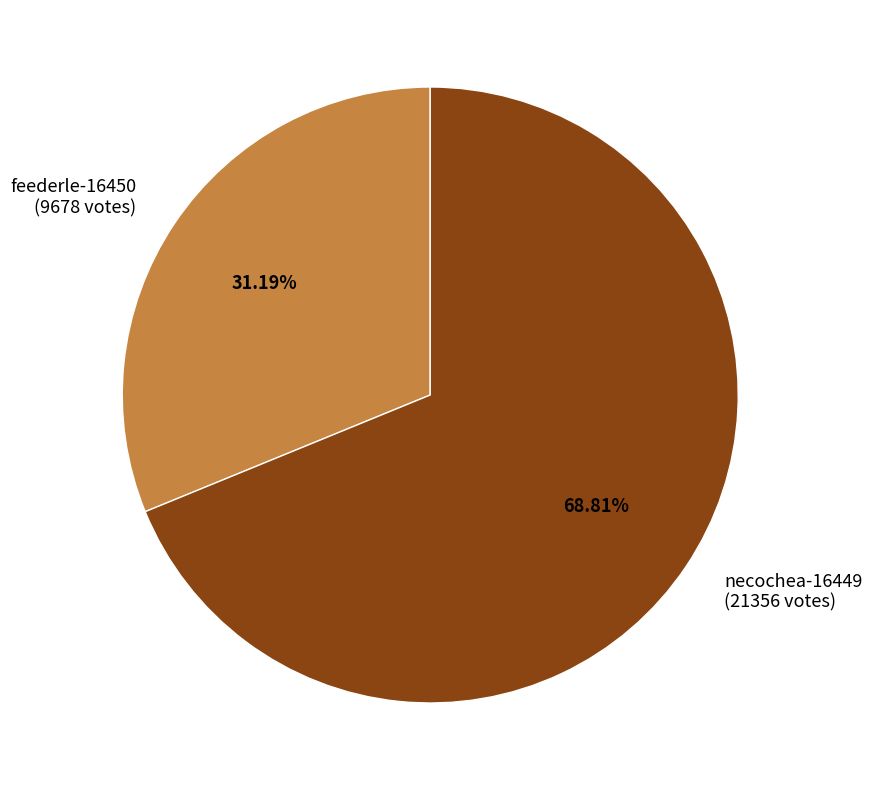

What portion of the pie excludes feederle-16450?

68.8%